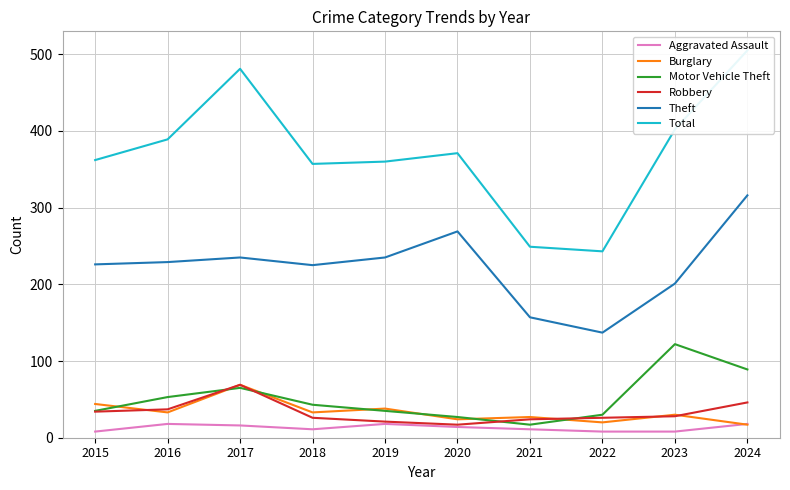

List the labels in order of Motor Vehicle Theft value, largest first.

2023, 2024, 2017, 2016, 2018, 2015, 2019, 2022, 2020, 2021